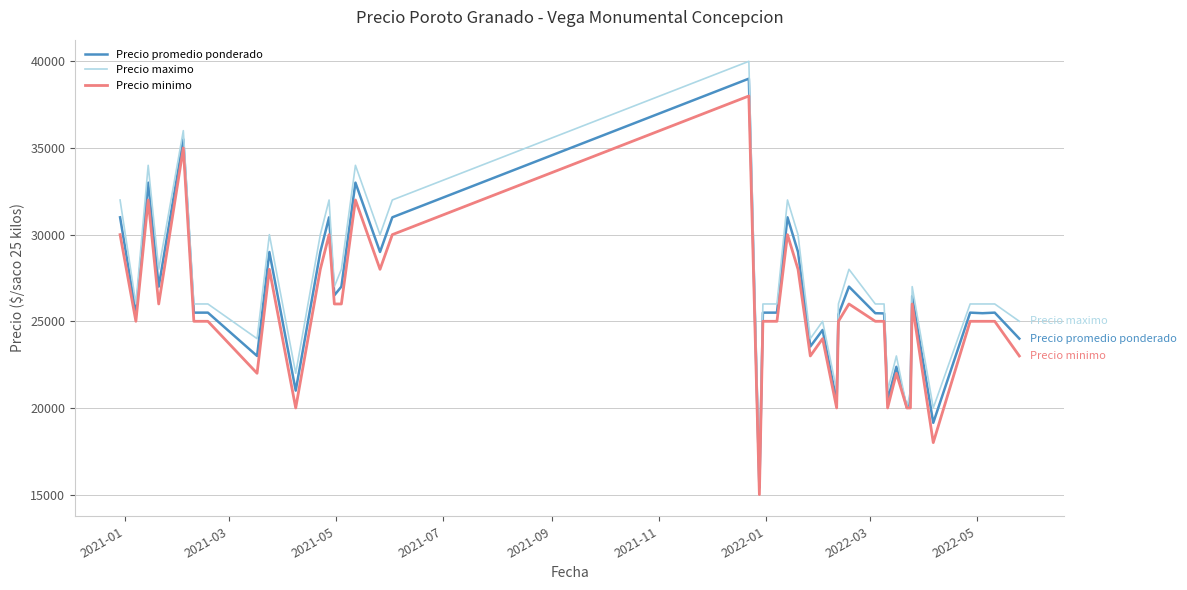

Which series has the widest spread of values?

Precio maximo